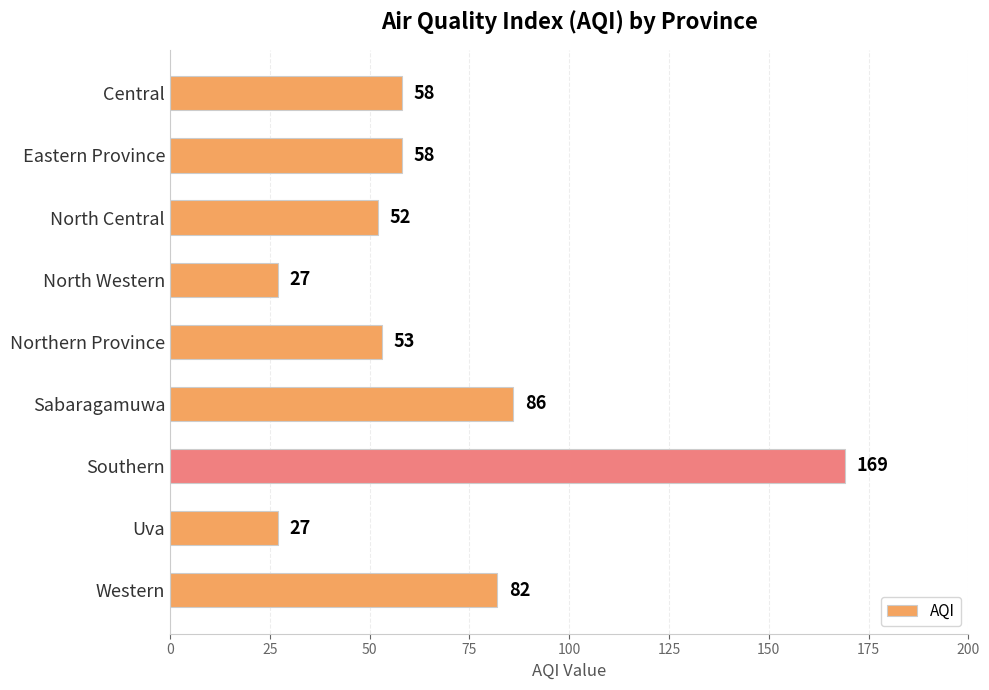

How many distinct data groups are displayed?

1